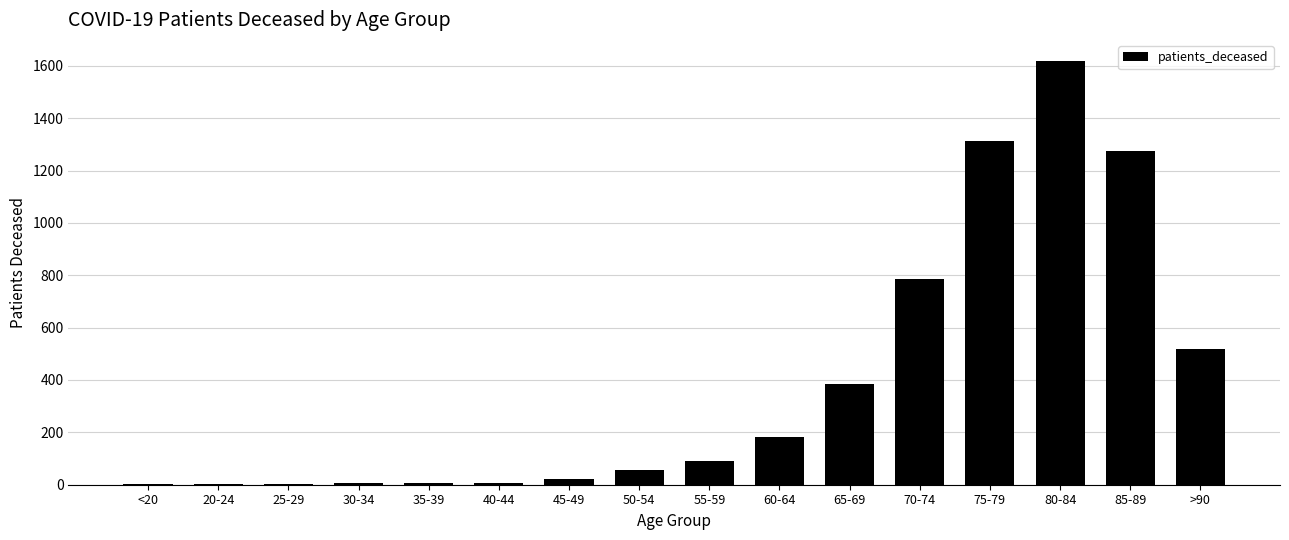

What is the greatest value displayed?

1618